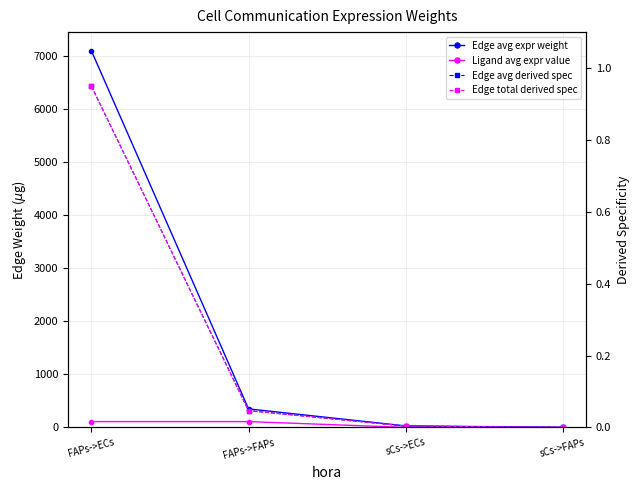

What is the highest value of the Edge total derived spec series?

0.9